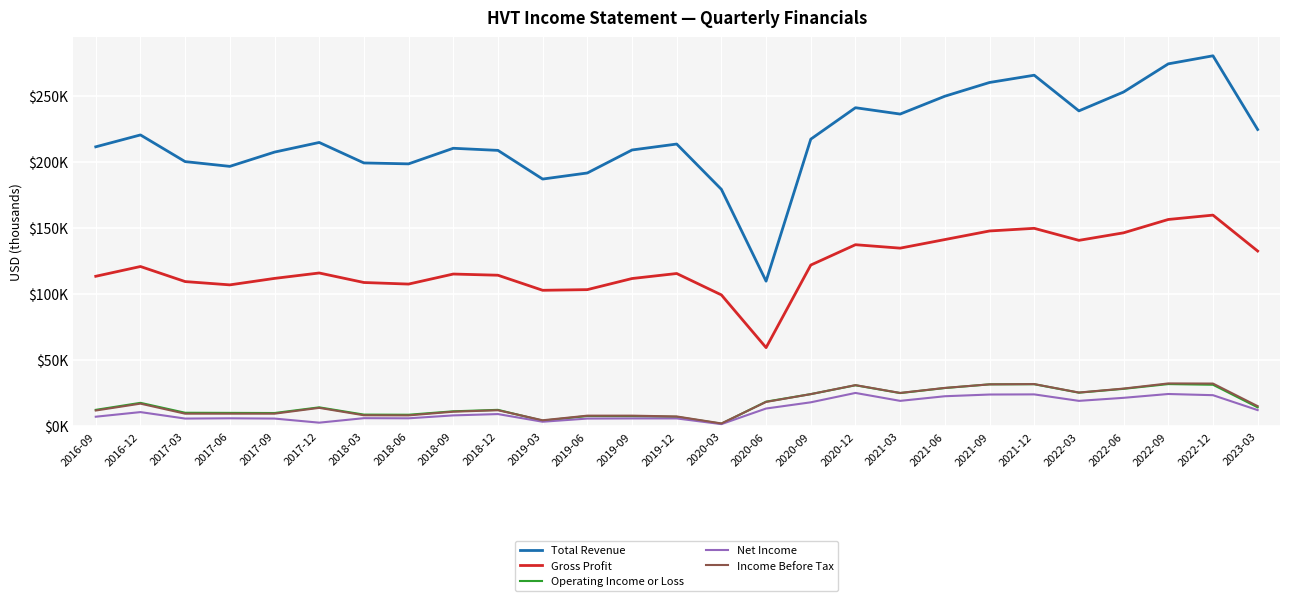

What are all the series names shown in the legend?

Total Revenue, Gross Profit, Operating Income or Loss, Net Income, Income Before Tax